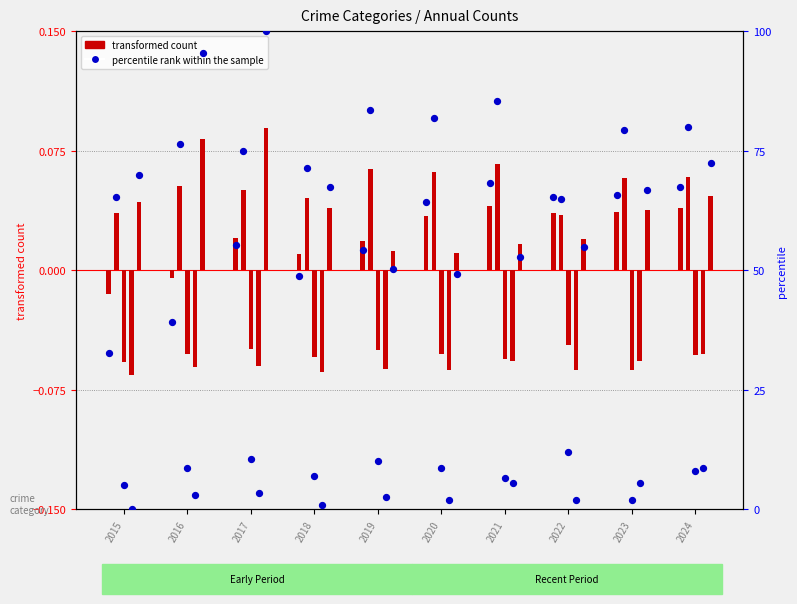

At how many categories does at least one series exceed 26?

10